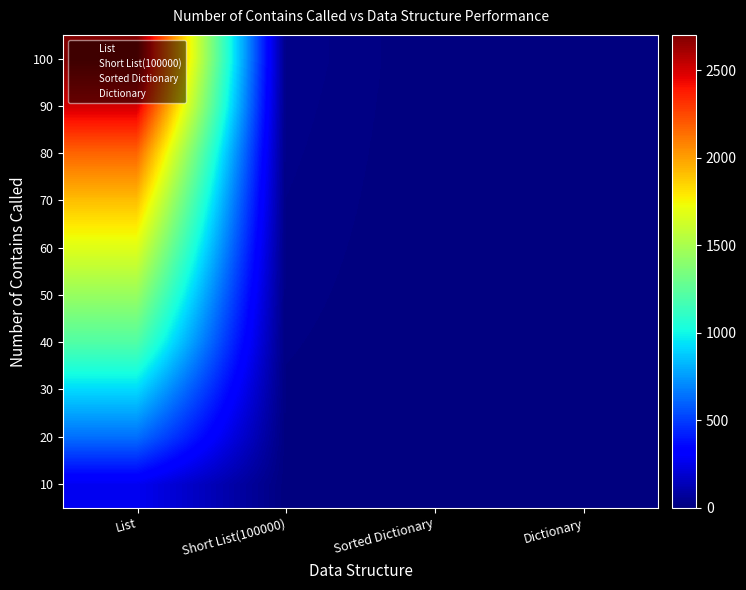

Is it true that 10 equals -131 at Dictionary?

False